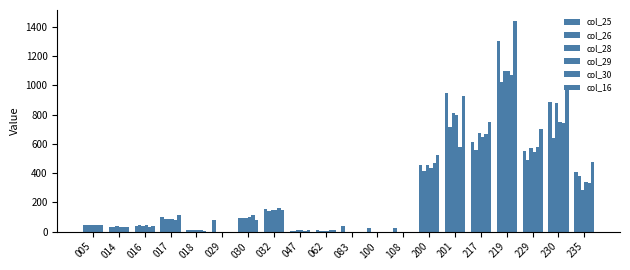

Reading right to left, list all the values displayed in this chart.

col_25: 408.1	888.5	549.5	1301.1	610.3	948.5	453.2	27.6	20.8	37.2	9.4	6.2	157.2	95.8	81.6	9.7	98.5	40.4	31.9	45.7
col_26: 381.1	641.1	487.4	1021.2	560.3	717.5	416.1	0.0	0.0	0.0	6.4	3.6	142.6	89.8	0.0	8.4	89.0	41.8	30.6	42.6
col_28: 285.6	881.2	571.0	1099.9	673.7	810.0	452.1	0.0	0.0	0.0	3.6	10.0	145.8	95.8	0.0	7.6	84.8	38.4	35.5	46.2
col_29: 339.9	750.9	547.1	1099.0	644.8	796.0	435.1	0.0	0.0	0.0	1.0	8.6	147.4	100.6	0.0	8.1	89.1	41.4	31.2	44.3
col_30: 331.0	742.6	577.9	1071.6	669.5	581.3	470.0	0.0	0.0	0.0	10.4	5.8	158.6	114.6	0.0	8.6	76.0	31.5	28.3	44.6
col_16: 479.0	973.9	700.4	1443.7	746.8	924.6	522.9	0.0	0.0	0.0	8.4	11.6	148.0	78.8	0.0	6.1	113.0	41.3	33.9	42.5